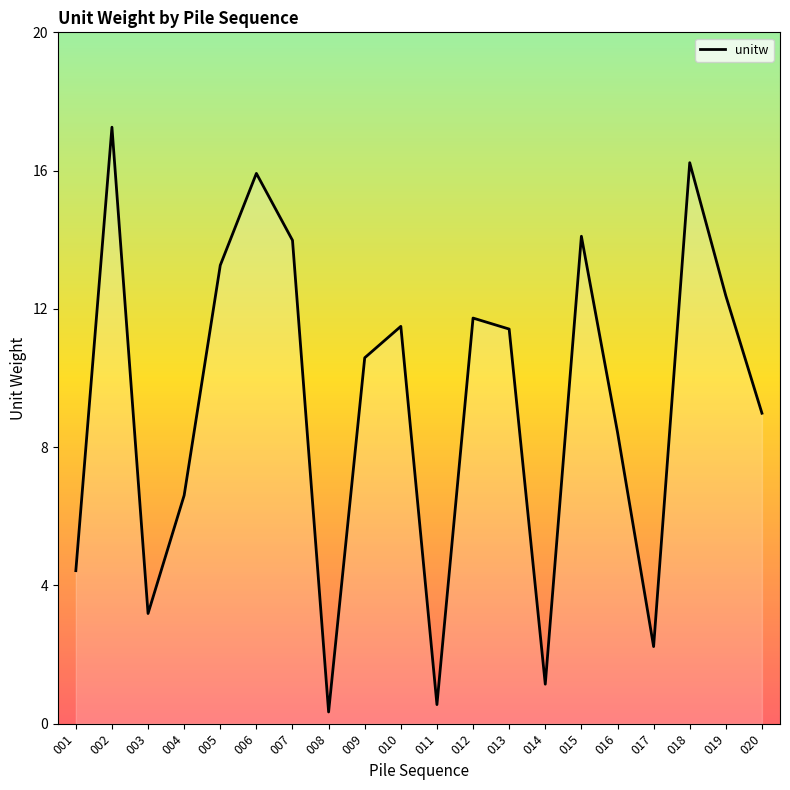

Which has a higher value, 015 or 014?

015